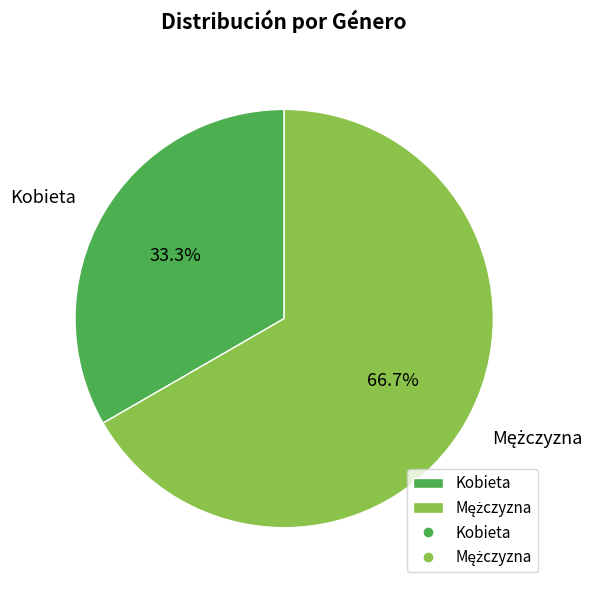

Is there a majority slice in this chart?

Yes